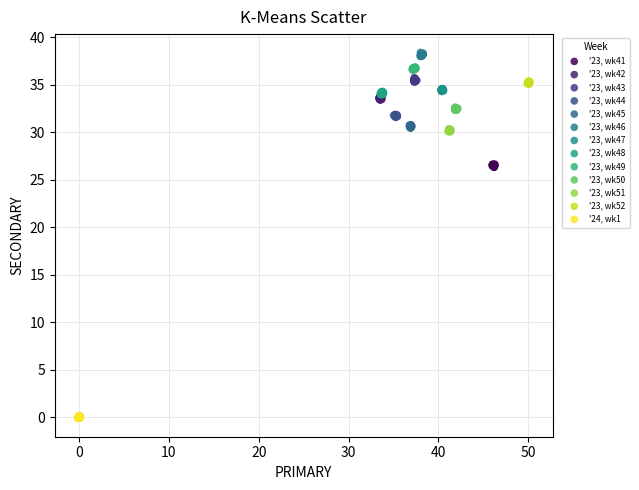

Which series contains the lowest Y value?

'24, wk1